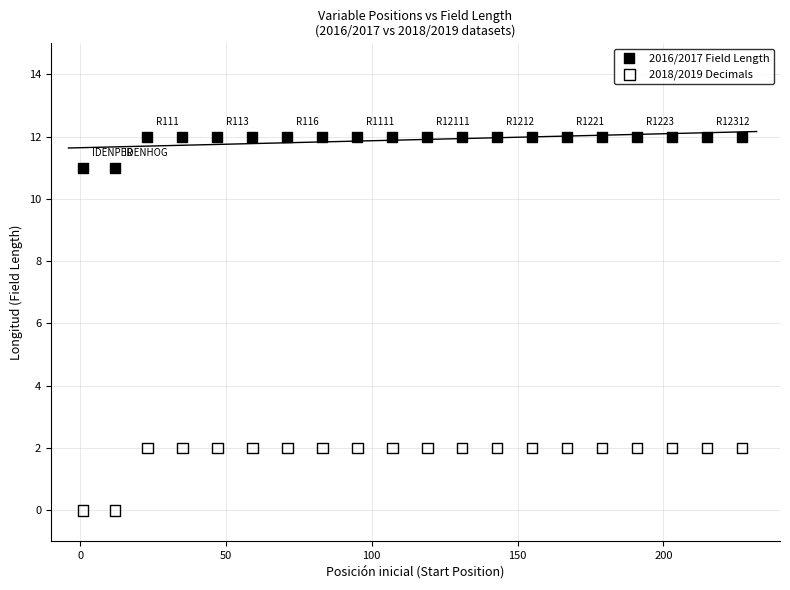

Which series contains the highest Y value?

2016/2017 Field Length